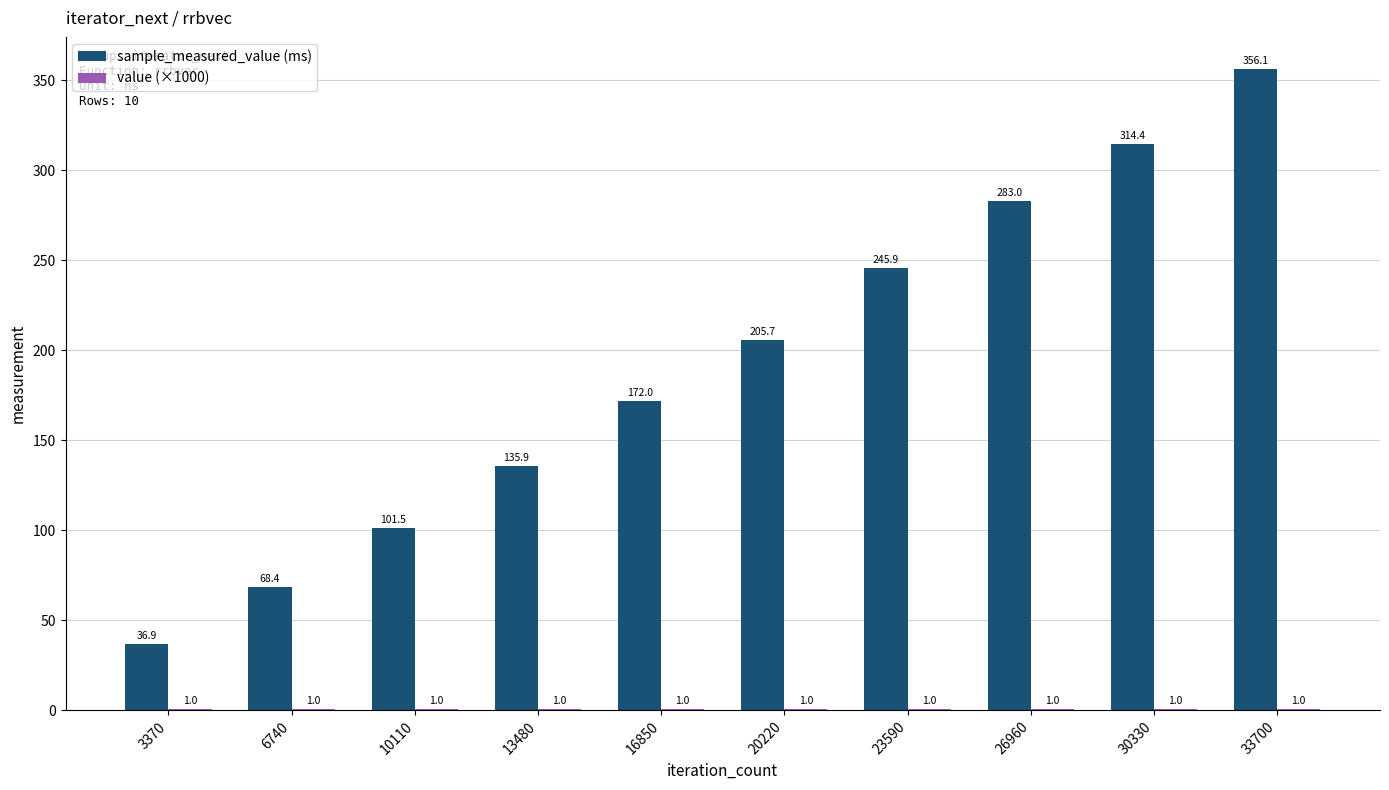

What is the approximate value of sample_measured_value (ms) at 23590?

245.9